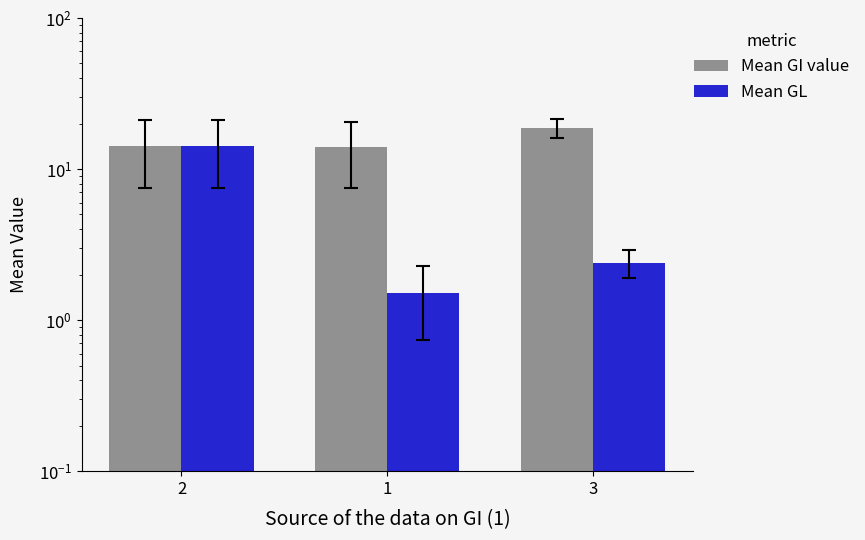

At how many categories does at least one series exceed 13?

3